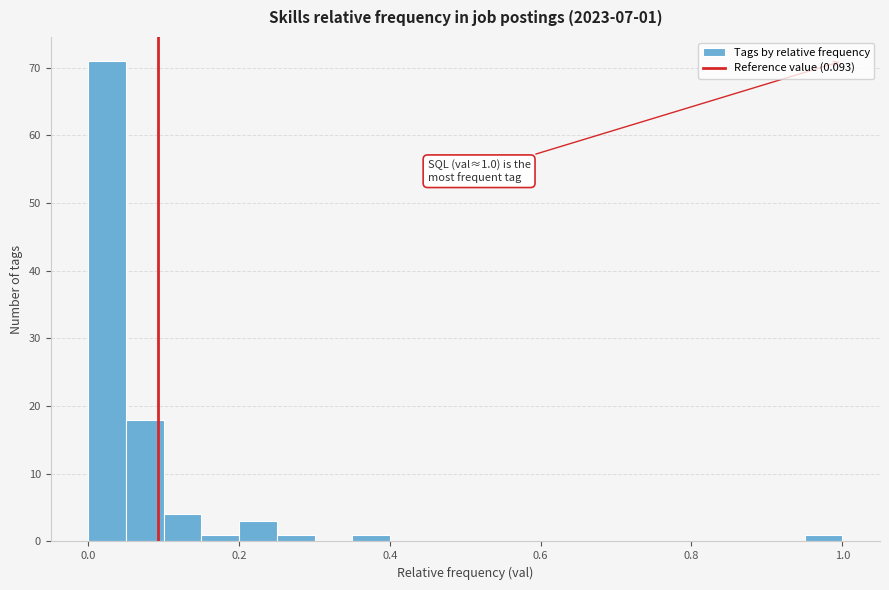

Read against the x-axis, roughly where is the centre of the tallest bar?

0.02